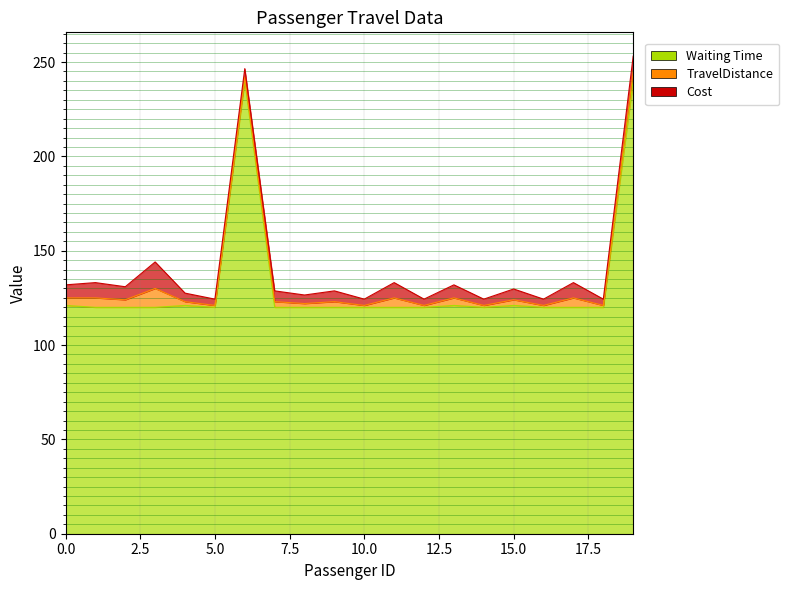

Count the TravelDistance values in the range 1 to 5.

19